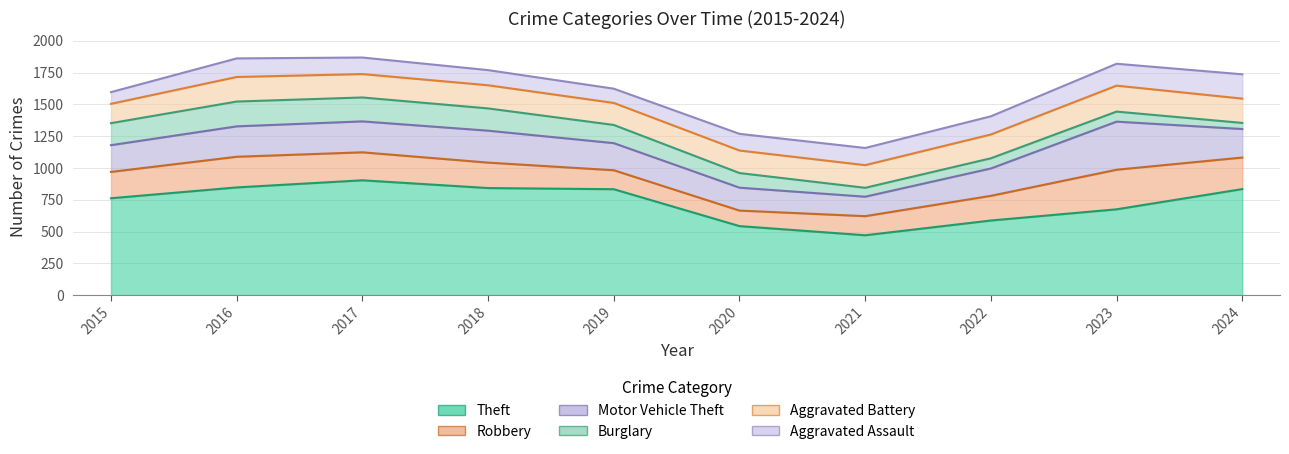

At which category is the sum across all series the highest?

2017